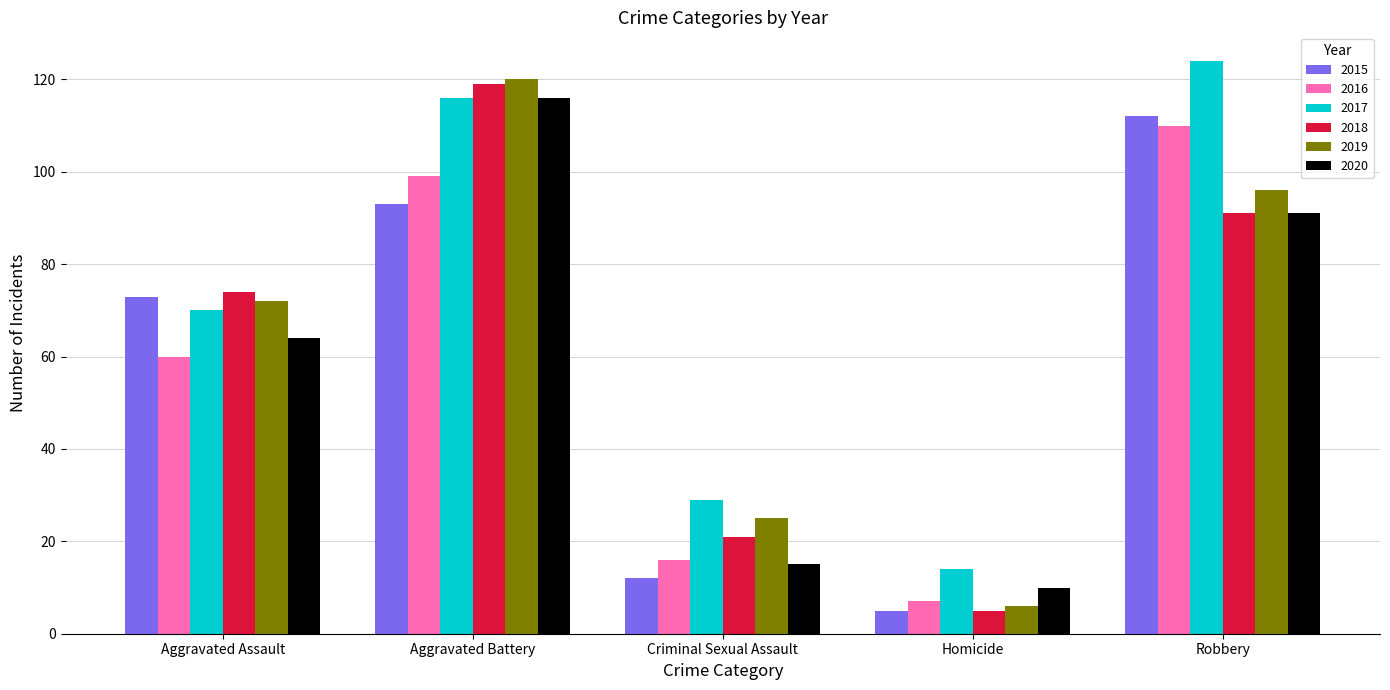

Read the 2017 value at Aggravated Battery.

116